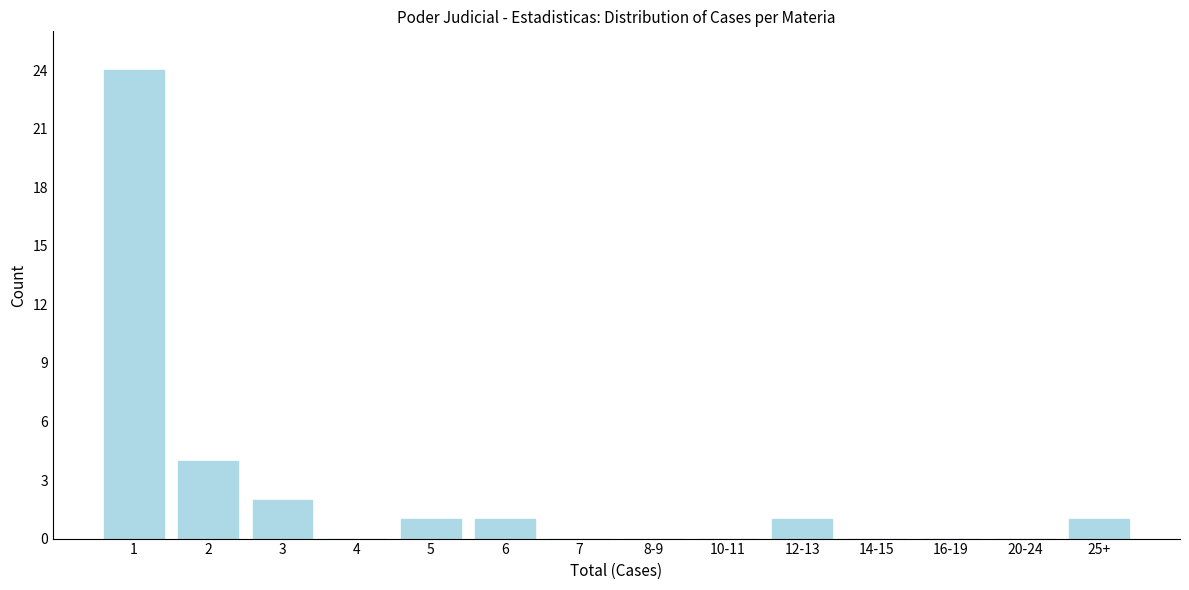

What is the sum of all values?

34